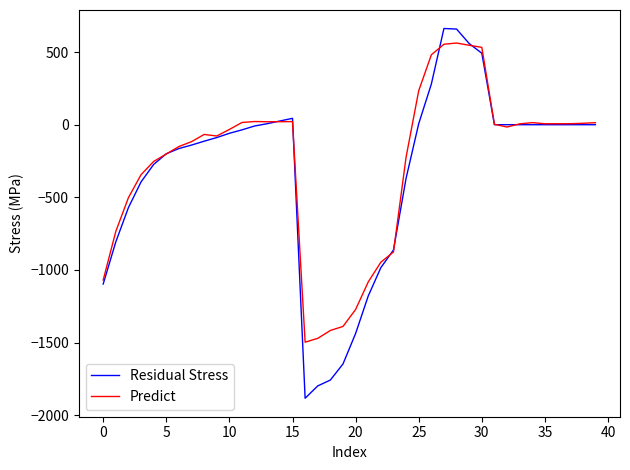

Which series has the largest range (max minus min)?

Residual Stress